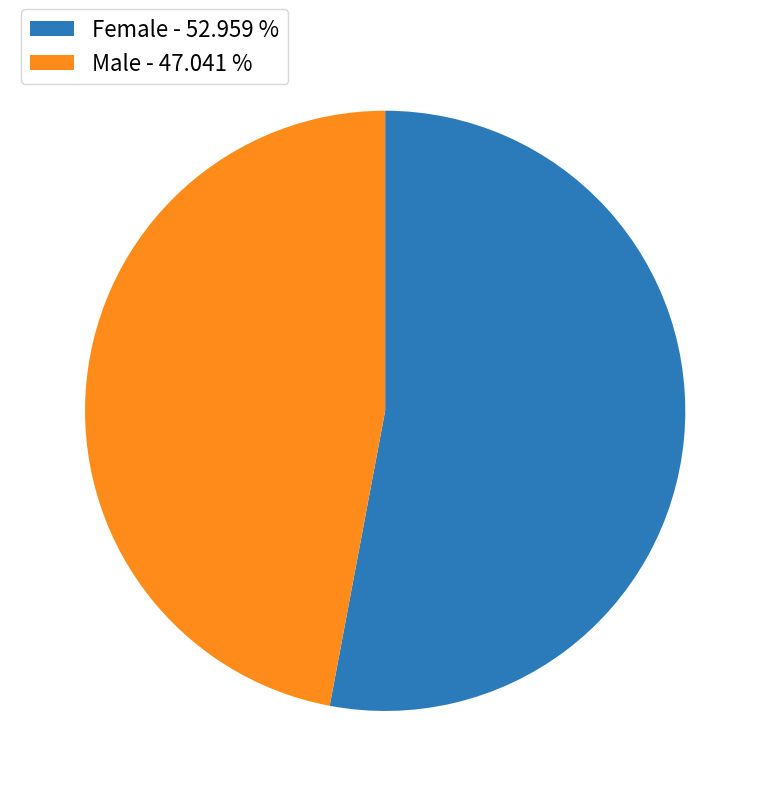

Do Female - 52.959 % and Male - 47.041 % together represent more than half of the pie?

Yes